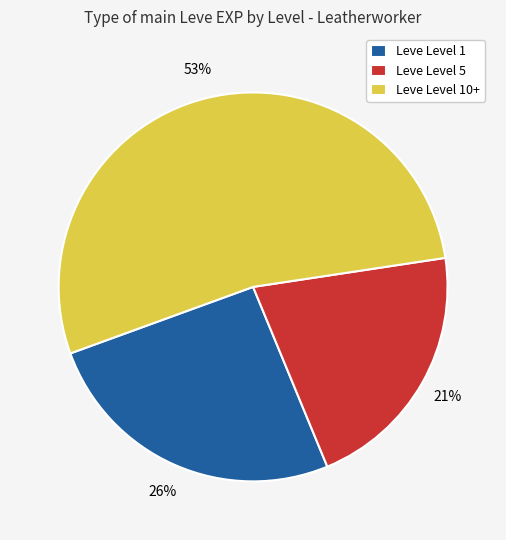

True or false: Leve Level 1 accounts for 26% of the total.

True